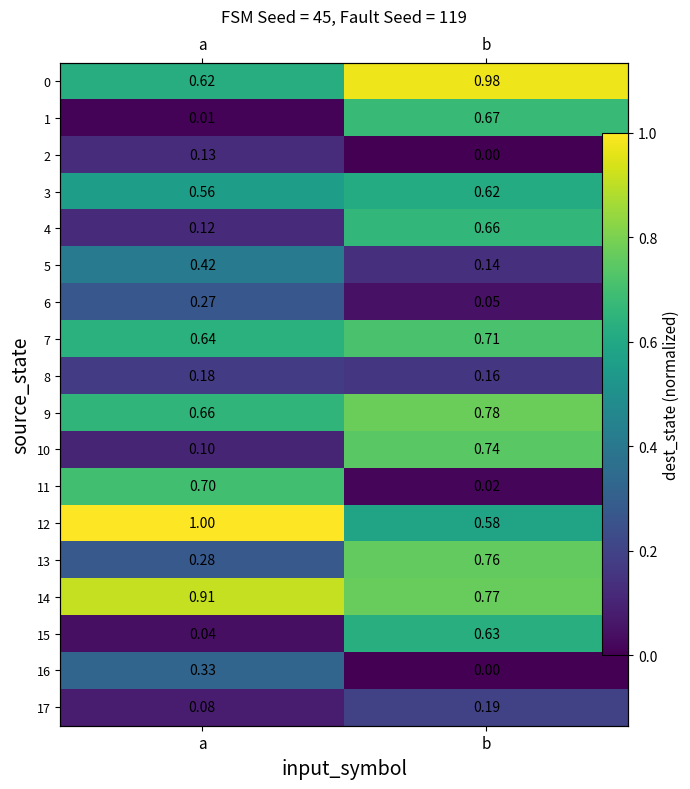

Which series changed the most between a and b?

11